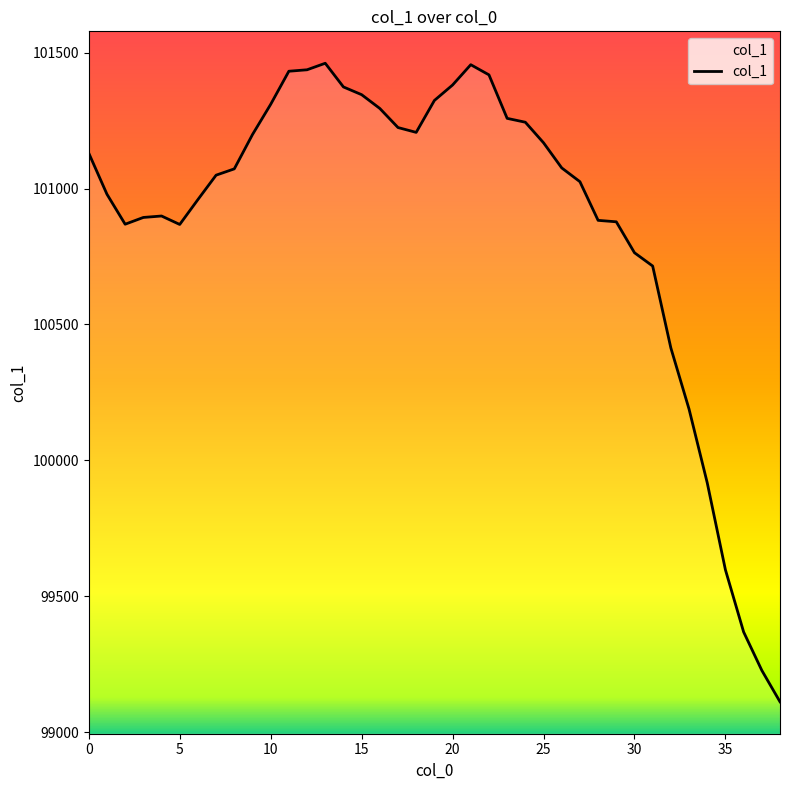

What is the maximum value shown in the chart?

101460.5